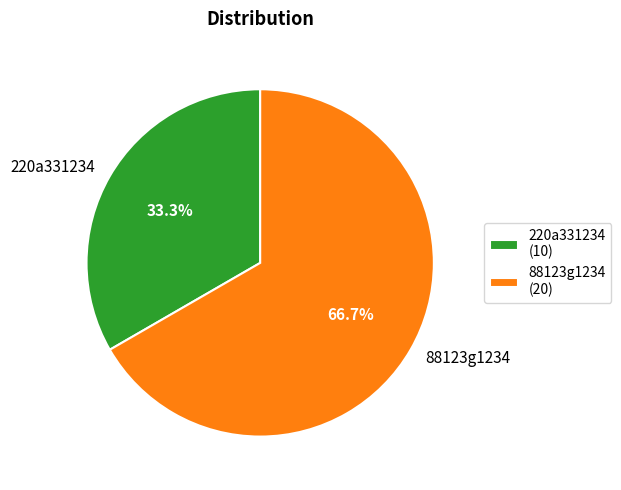

To the nearest percent, what is the combined percentage of 88123g1234 and 220a331234?

100%